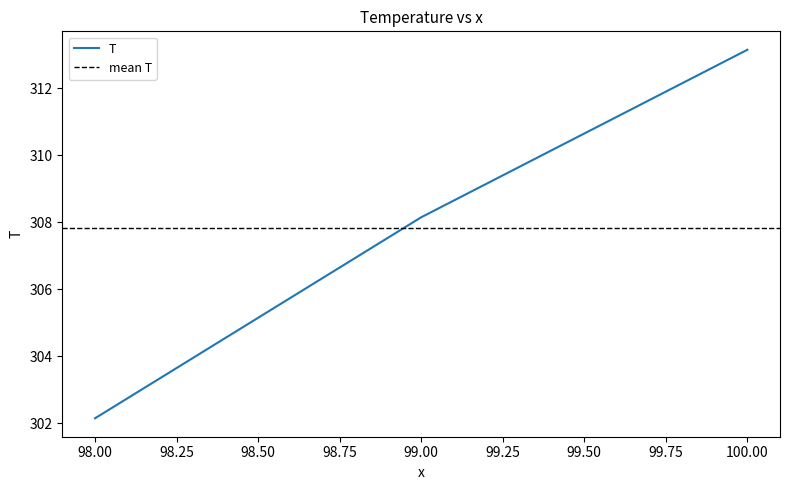

Approximately how many times larger is the value at 98 compared to 100?

1.0